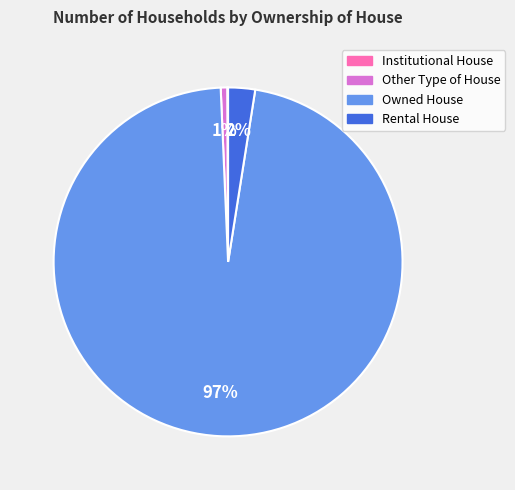

Which slice is the largest?

Owned House